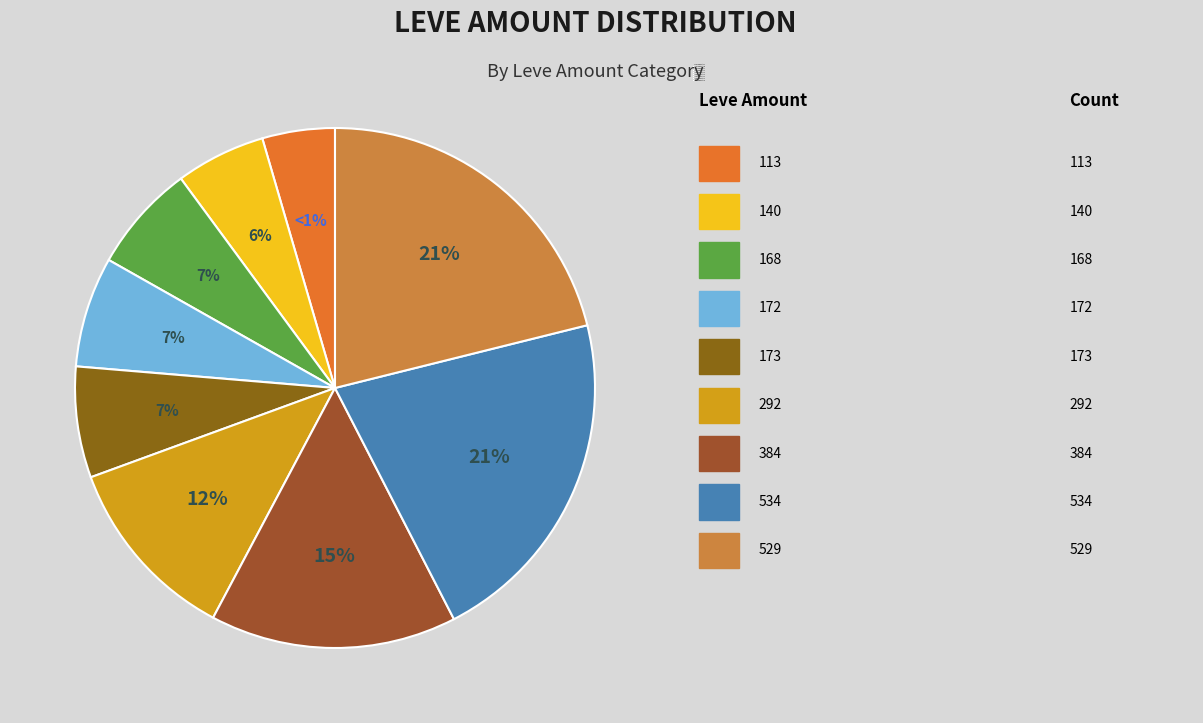

To the nearest percent, what percentage of the pie is Leve Amount 384?

15%